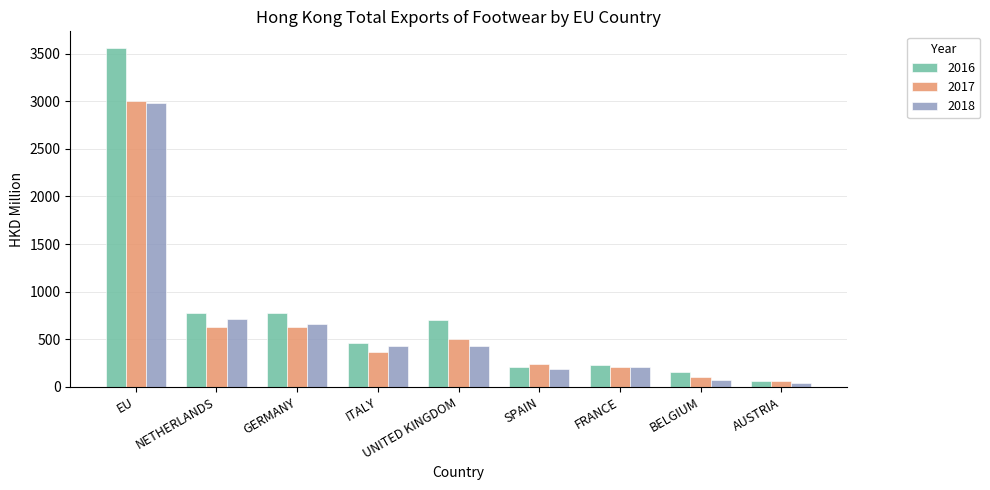

How many values in the 2016 series exceed 461?

5